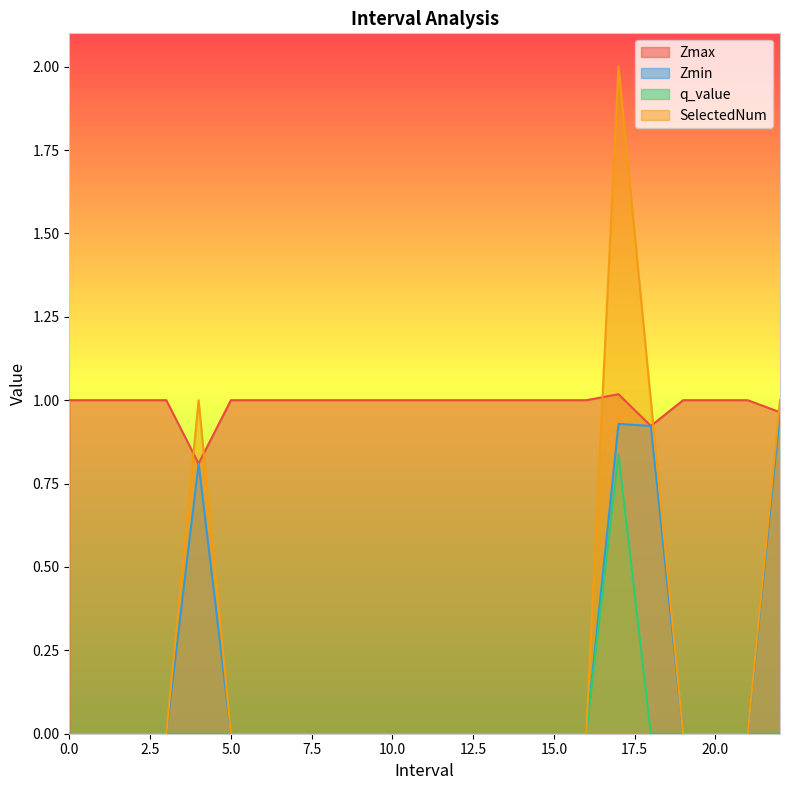

Where is Zmax nearest to the value 0?

4.0